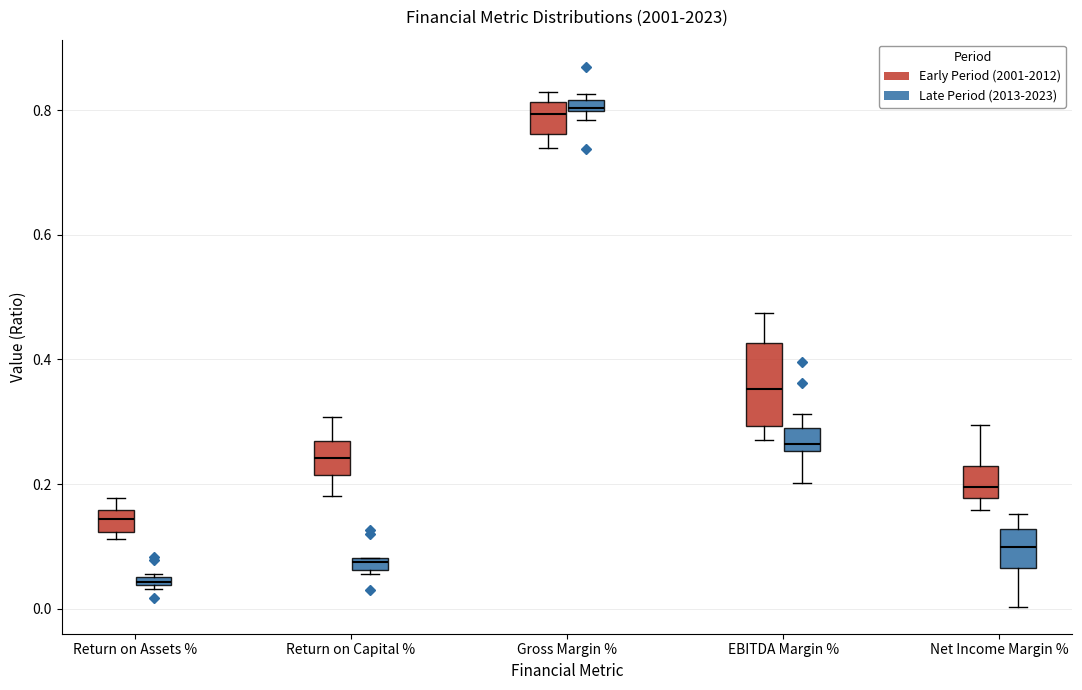

Where does the median line of the box for Net Income Margin % (Late Period (2013-2023)) sit on the y-axis? The values are not printed on the chart, so give them approximately, as read against the axis.

0.10